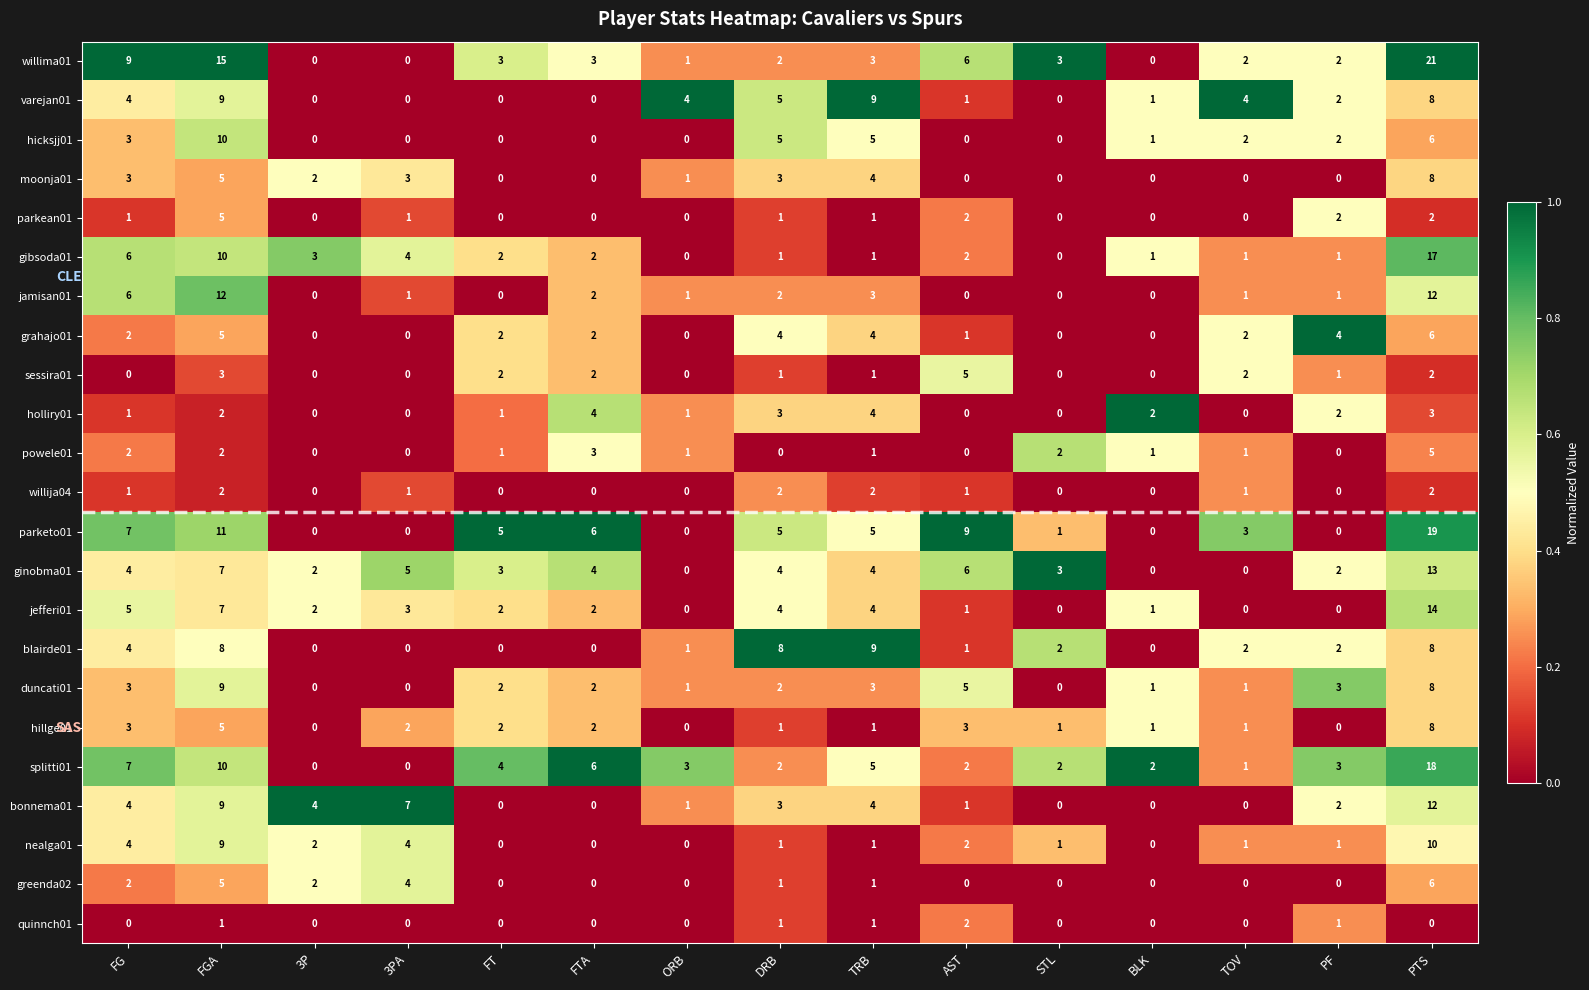

What is the difference between the second highest and minimum values in the grahajo01 series?

5